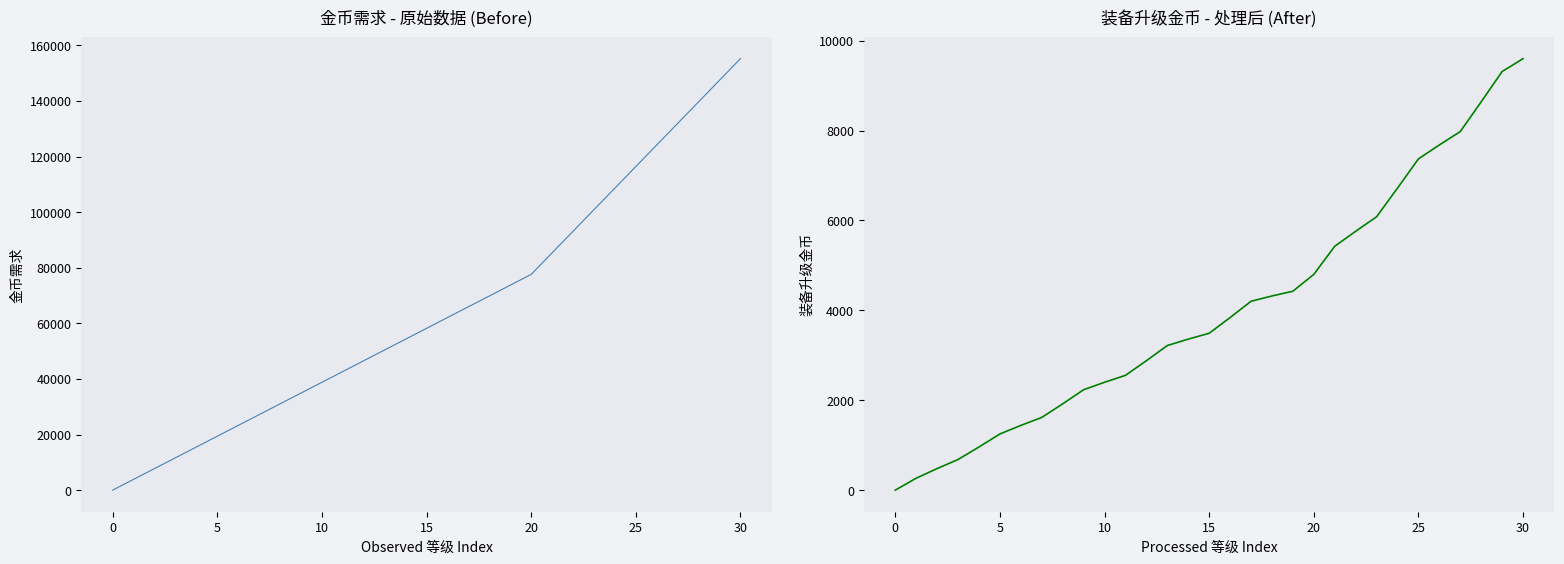

Reading left to right, transcribe all the data shown in this chart.

金币需求: 0.0	3880.0	7760.0	11640.0	15520.0	19400.0	23280.0	27160.0	31040.0	34920.0	38800.0	42680.0	46560.0	50440.0	54320.0	58200.0	62080.0	65960.0	69840.0	73720.0	77600.0	85360.0	93120.0	100880.0	108640.0	116400.0	124160.0	131920.0	139680.0	147440.0	155200.0
装备升级金币: 0.0	266.0	480.0	682.0	960.0	1250.0	1440.0	1618.0	1920.0	2234.0	2400.0	2554.0	2880.0	3218.0	3360.0	3490.0	3840.0	4202.0	4320.0	4426.0	4800.0	5426.0	5760.0	6082.0	6720.0	7370.0	7680.0	7978.0	8640.0	9314.0	9600.0